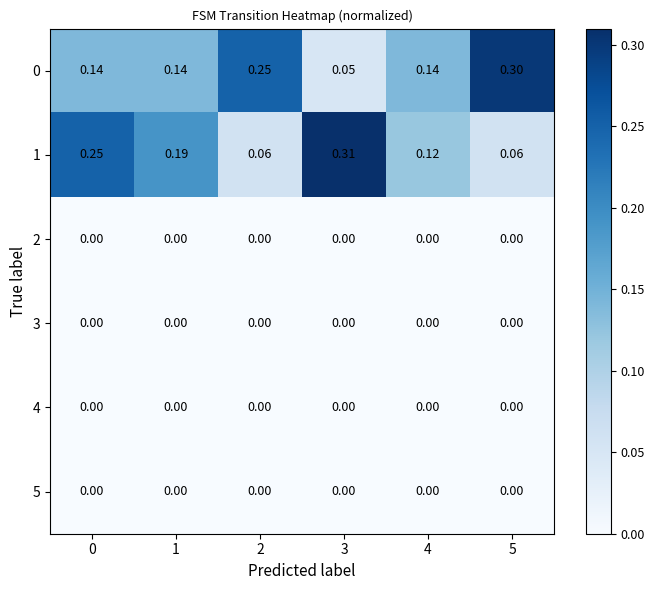

Is the value of 0 at 1 greater than the value of 1 at 1?

No